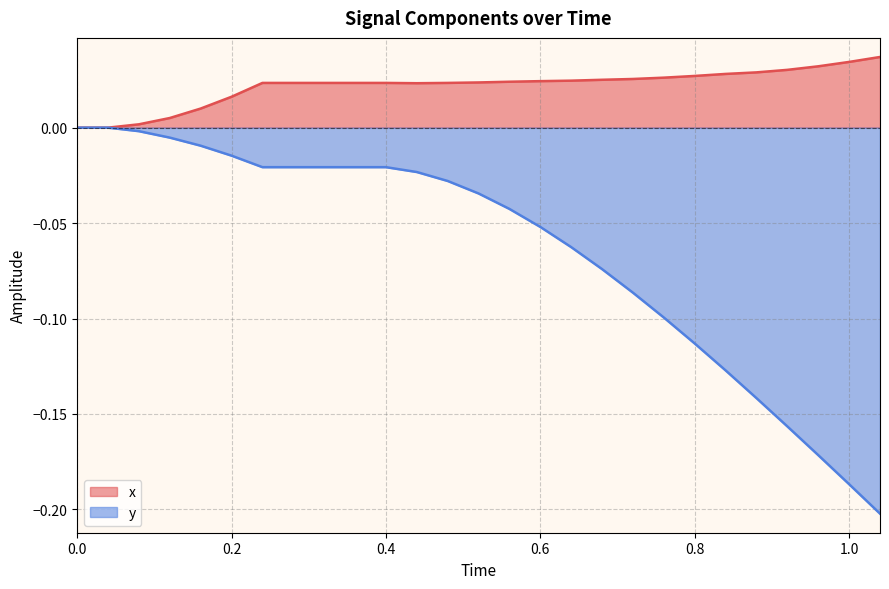

What is the sum of the y values at 1.0 and 0.8?

-0.3